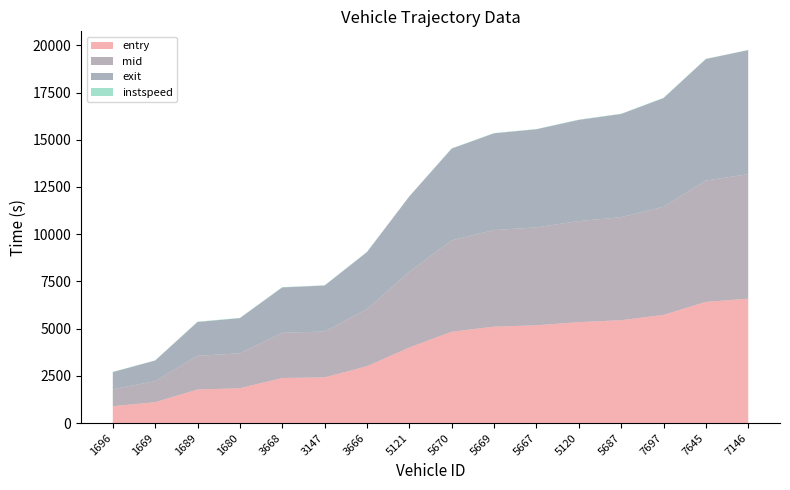

Reading left to right, list all the values displayed in this chart.

entry: 890.4	1104.8	1775.5	1842.3	2385.4	2418.0	3007.6	3999.4	4833.7	5103.8	5175.0	5341.9	5445.6	5723.5	6414.7	6583.8
mid: 899.3	1114.0	1783.3	1851.5	2393.2	2427.2	3017.2	4010.3	4843.2	5113.4	5184.2	5350.0	5454.3	5730.7	6424.3	6591.6
exit: 908.9	1093.3	1792.4	1861.9	2402.6	2436.3	3027.0	3991.9	4854.0	5123.9	5194.3	5357.9	5464.0	5749.6	6434.1	6570.7
instspeed: 13.2	5.0	15.1	12.4	14.3	11.7	11.3	5.0	12.0	11.7	12.2	14.7	12.6	15.9	11.1	5.0